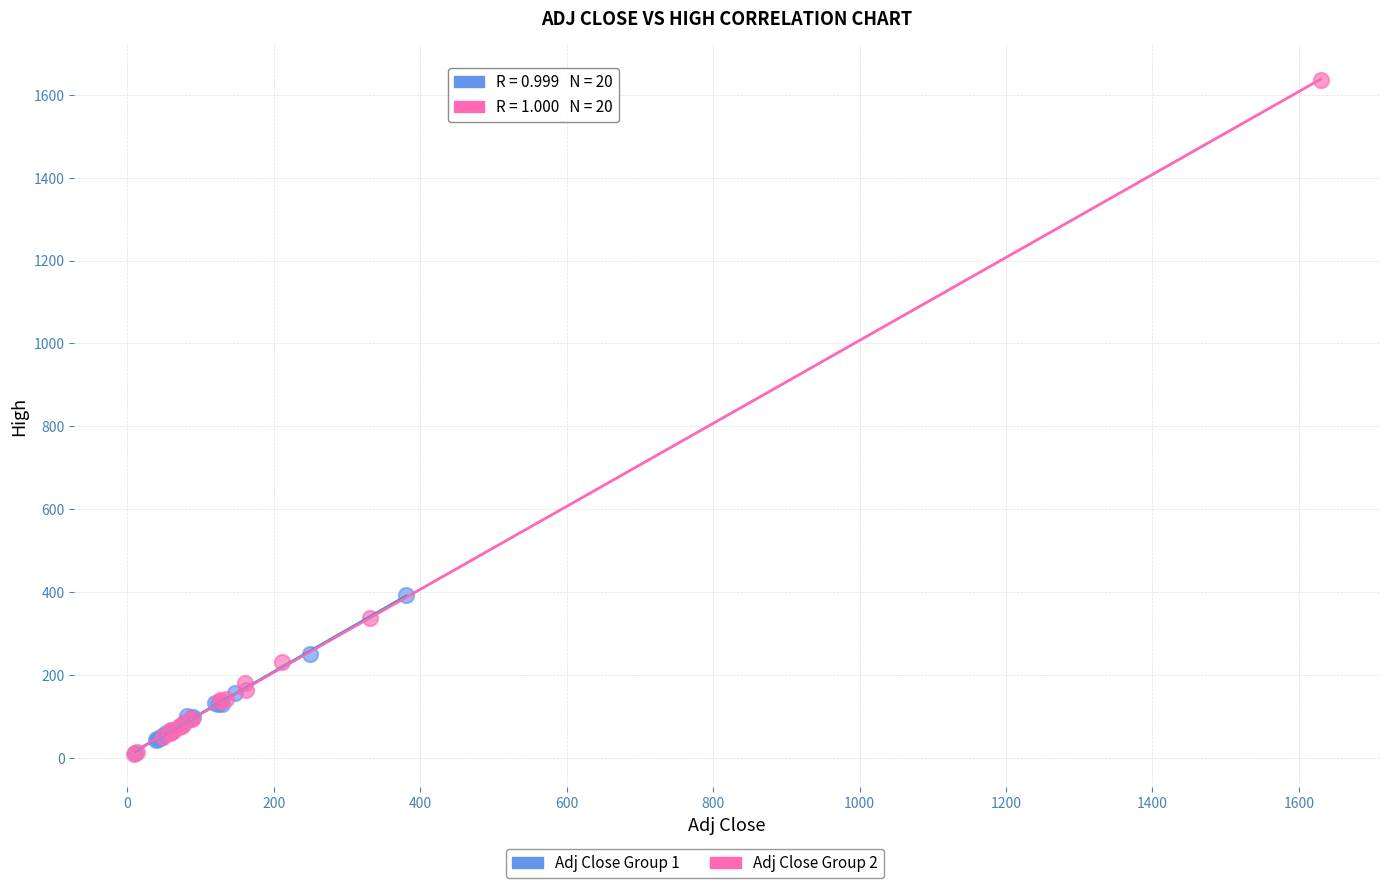

Which series contains the highest Y value?

Adj Close Group 2